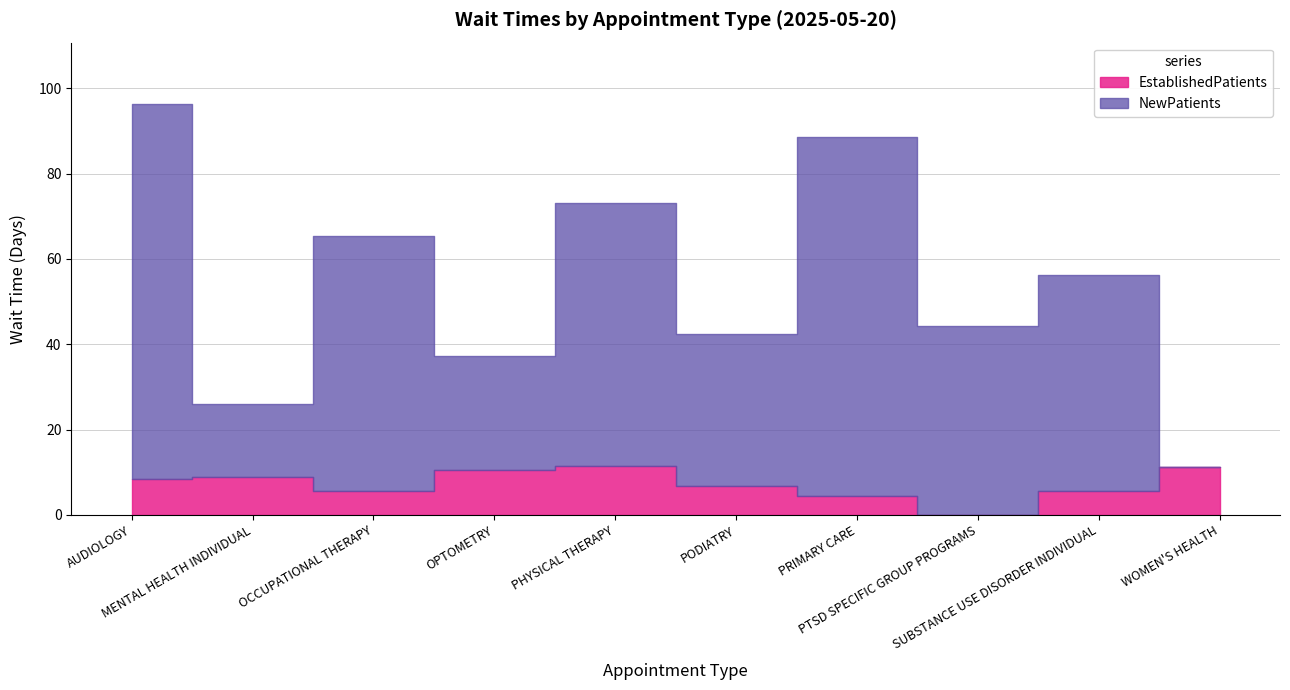

Which category has the lowest value across all series?

PTSD SPECIFIC GROUP PROGRAMS